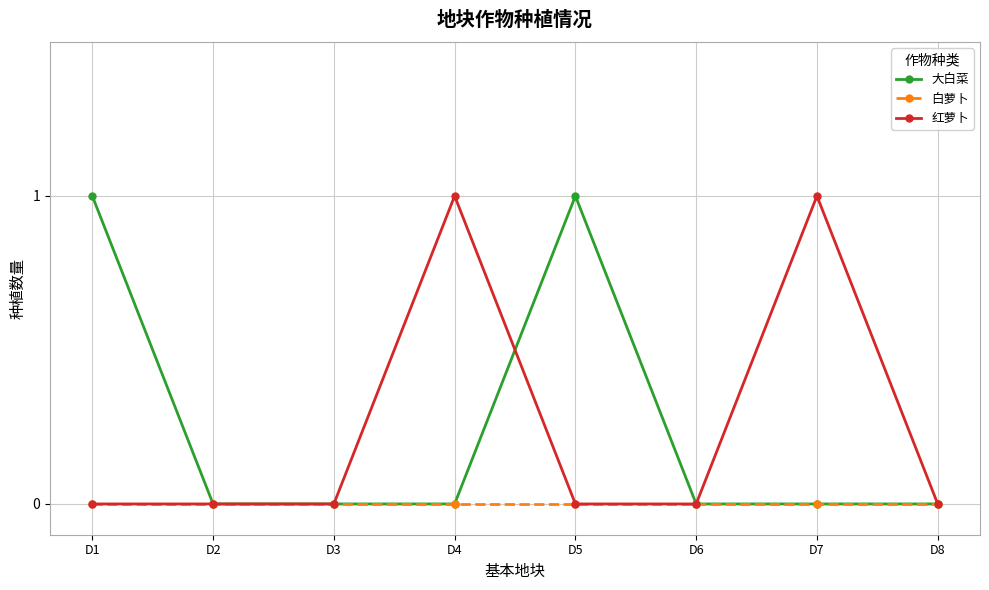

Reading right to left, what are all the values shown in this chart?

大白菜: D8=0	D7=0	D6=0	D5=1	D4=0	D3=0	D2=0	D1=1
白萝卜: D8=0	D7=0	D6=0	D5=0	D4=0	D3=0	D2=0	D1=0
红萝卜: D8=0	D7=1	D6=0	D5=0	D4=1	D3=0	D2=0	D1=0